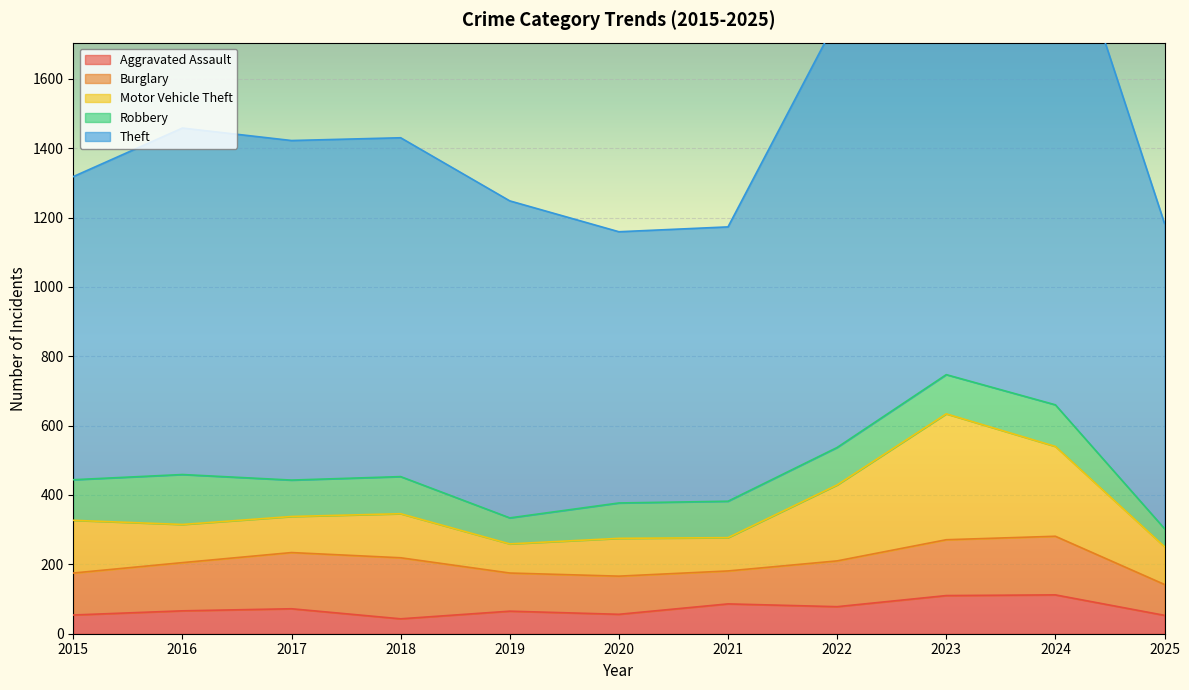

Which label corresponds to the smallest value in the chart?

2018